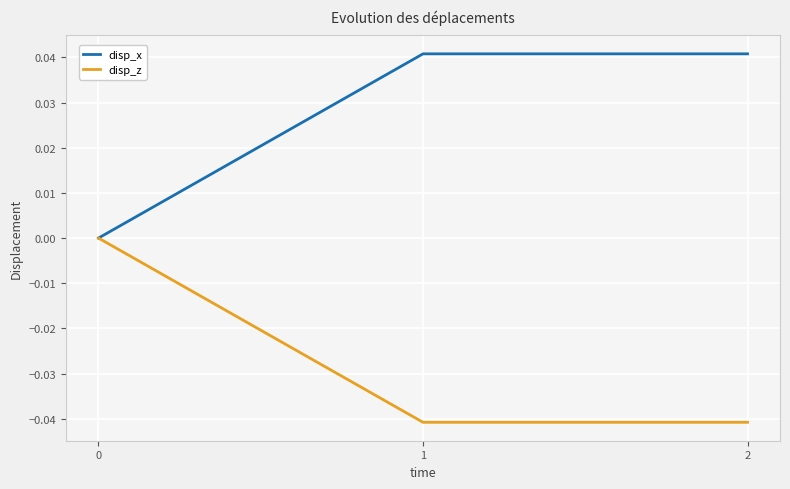

Which series has the largest total across all categories?

disp_x